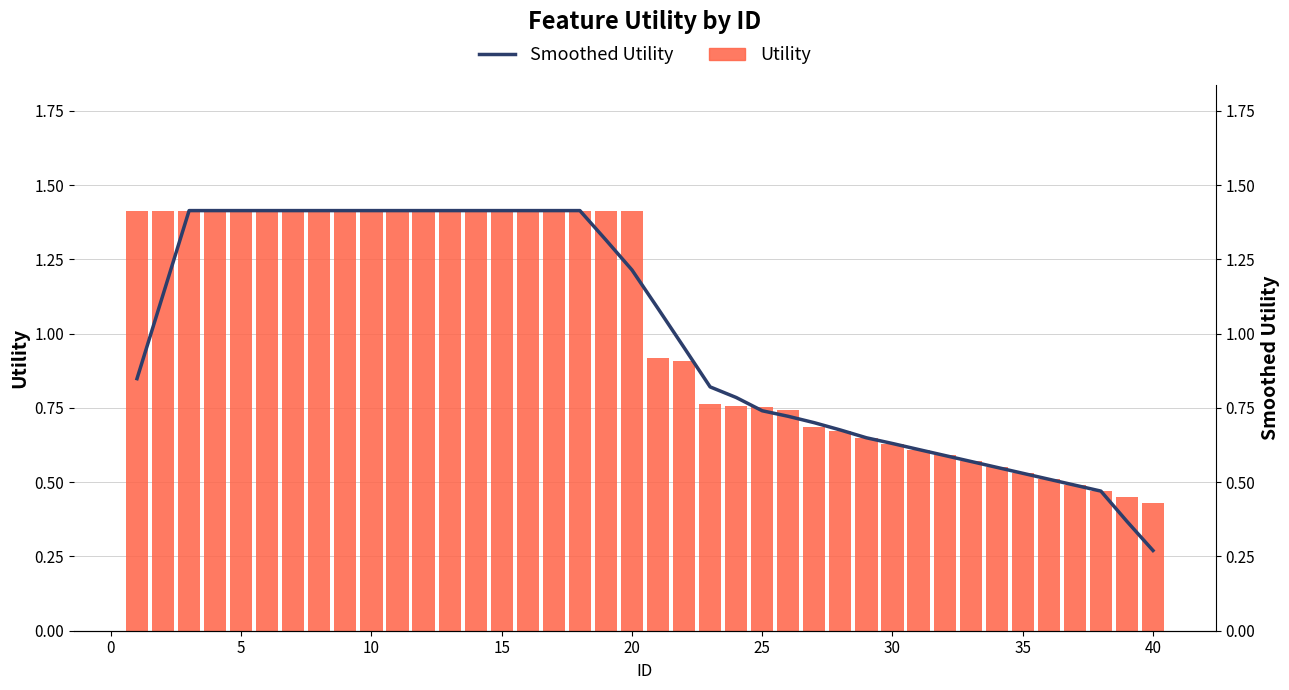

What is the lowest value of the Utility series?

0.4